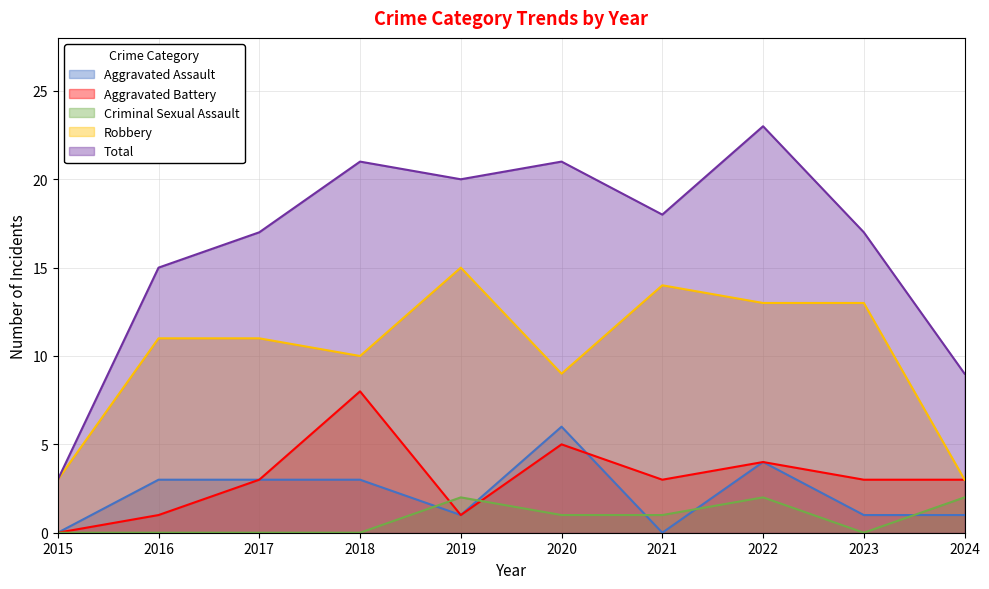

Does the chart display data point markers on the line(s)?

No